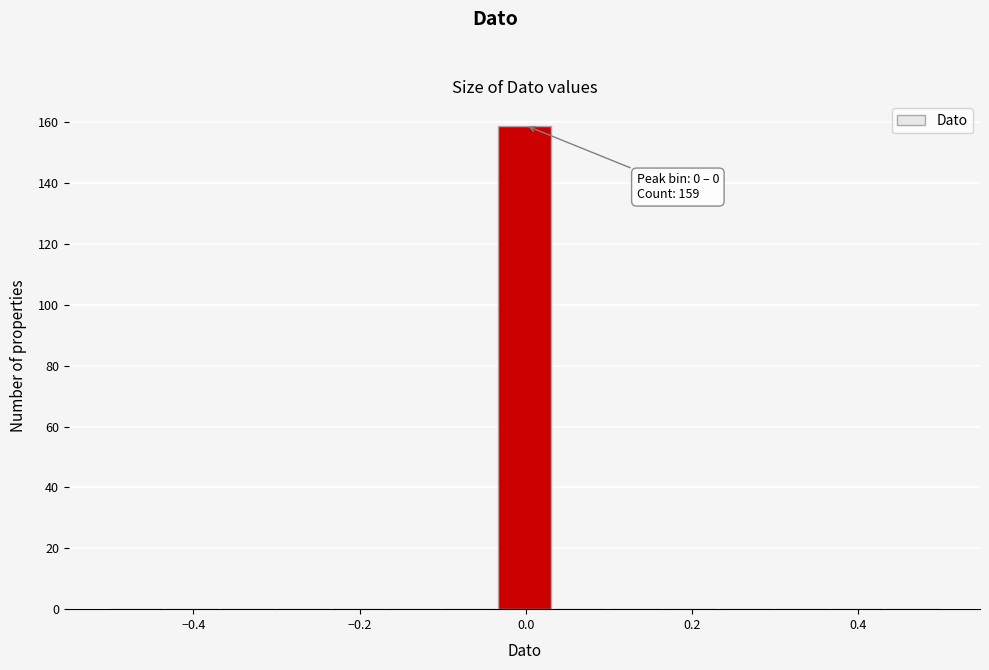

Read against the x-axis, roughly where is the centre of the tallest bar?

0.00